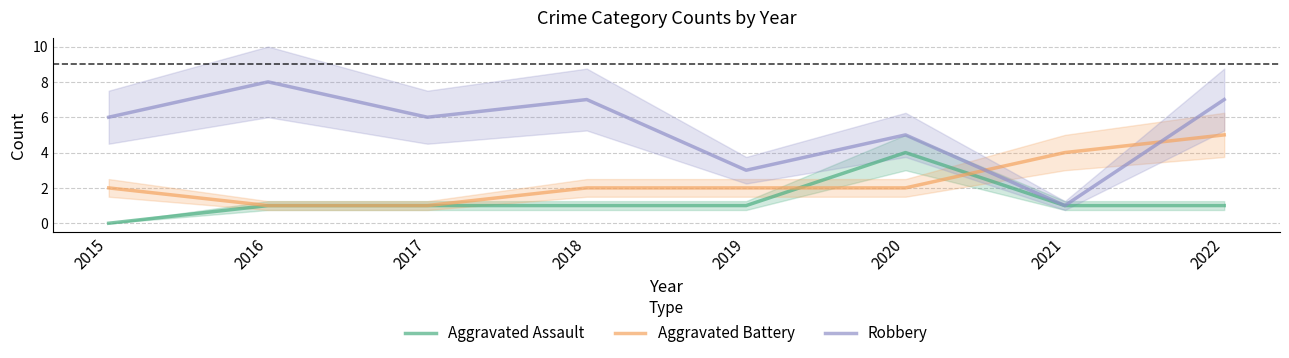

The Aggravated Battery series shows 1 at 2017. True or false?

True